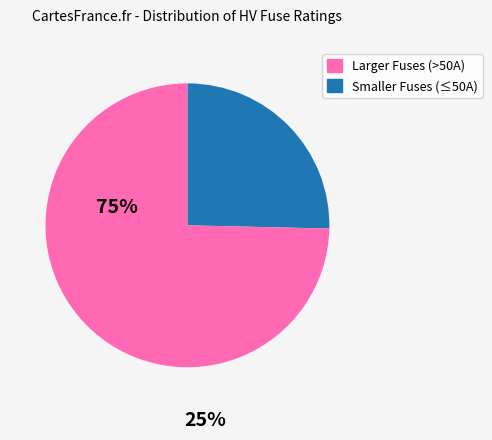

Does any single category account for the majority?

Yes